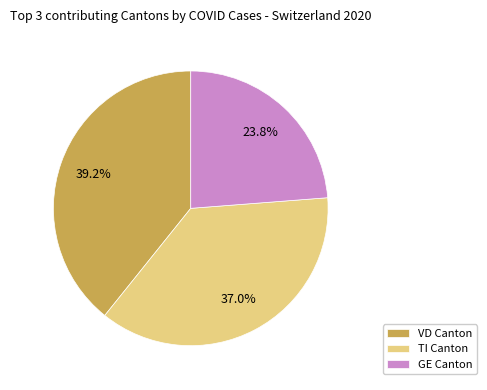

Count the number of slices in the pie.

3